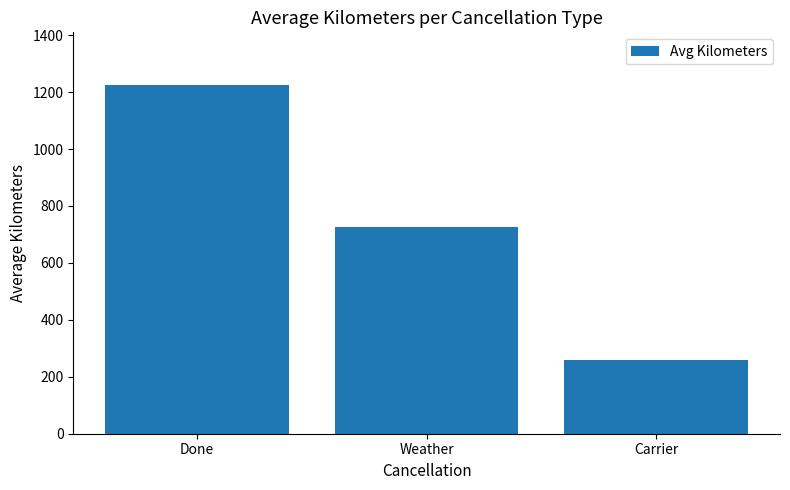

Rank the categories by value from highest to lowest.

Done, Weather, Carrier